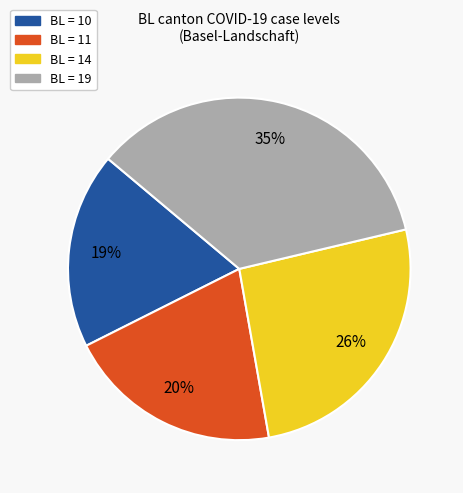

What is the smallest slice in the pie chart?

BL = 10